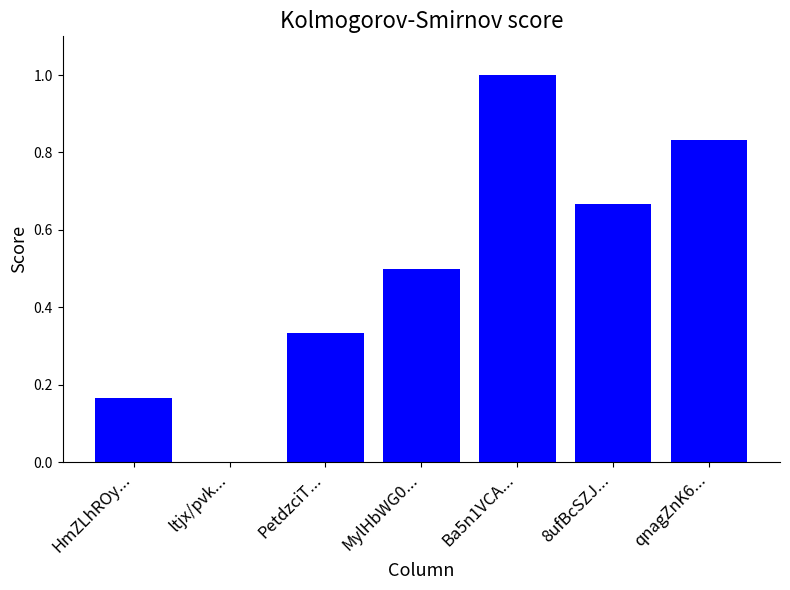

Which category has the highest value across all series?

Ba5n1VCA...